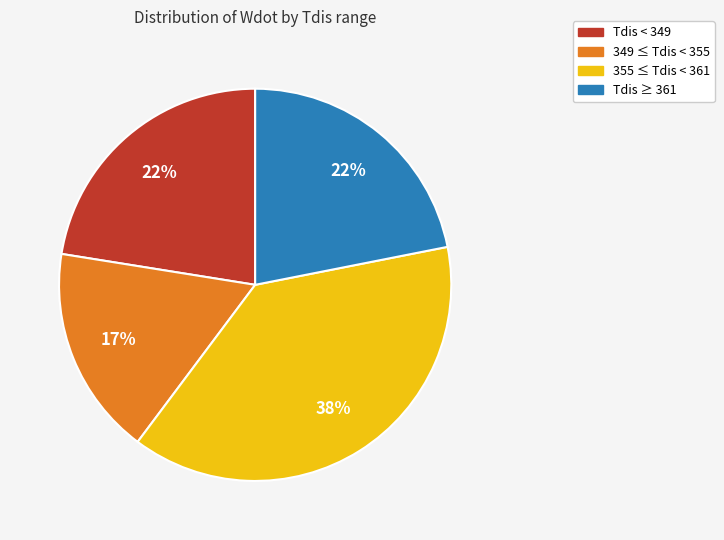

To the nearest percent, what is the difference between the largest and smallest slice percentages?

21%